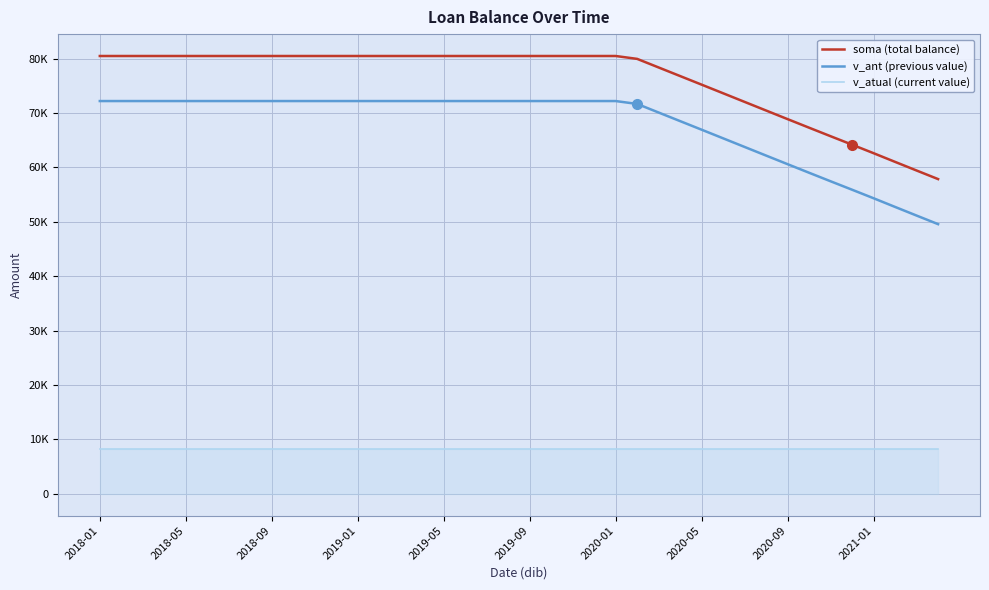

True or false: v_ant (previous value) and soma (total balance) intersect in this chart.

False